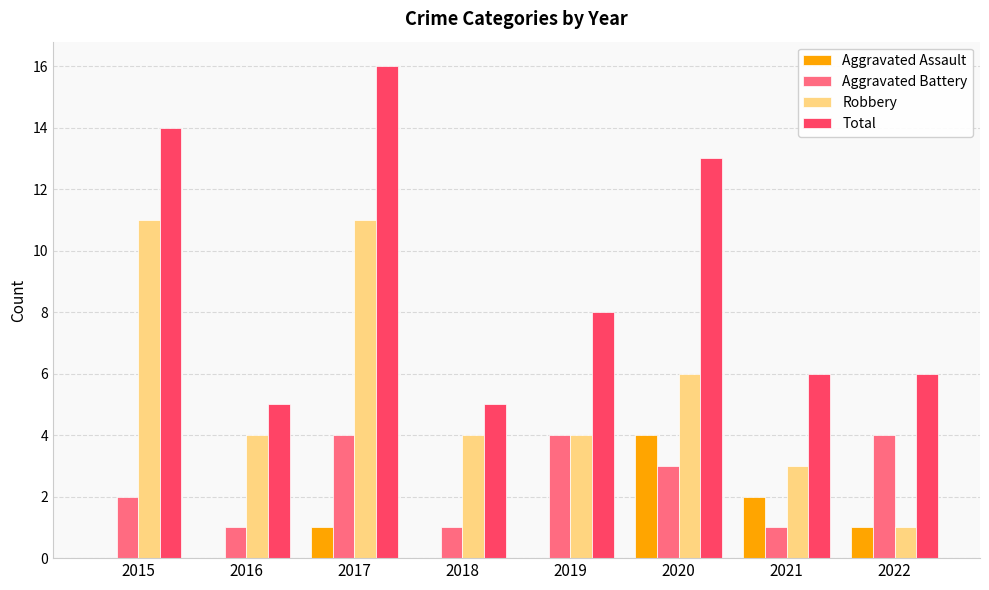

Are the bars grouped side by side (vs. stacked)?

Yes